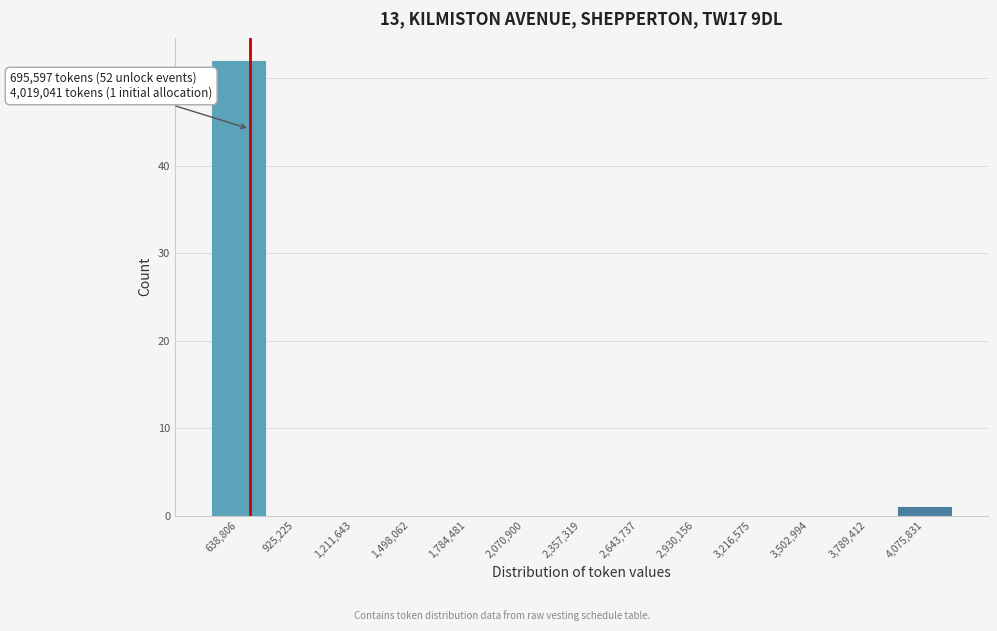

Over which range of the x-axis is the bar tallest?

500000 to 800000